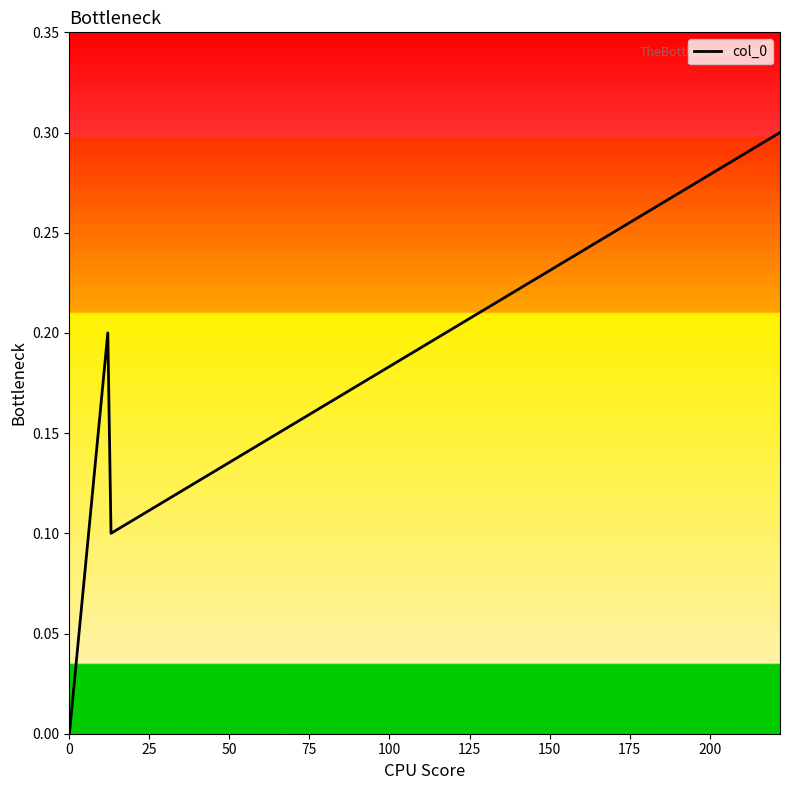

What is the difference between the maximum and minimum values?

0.3